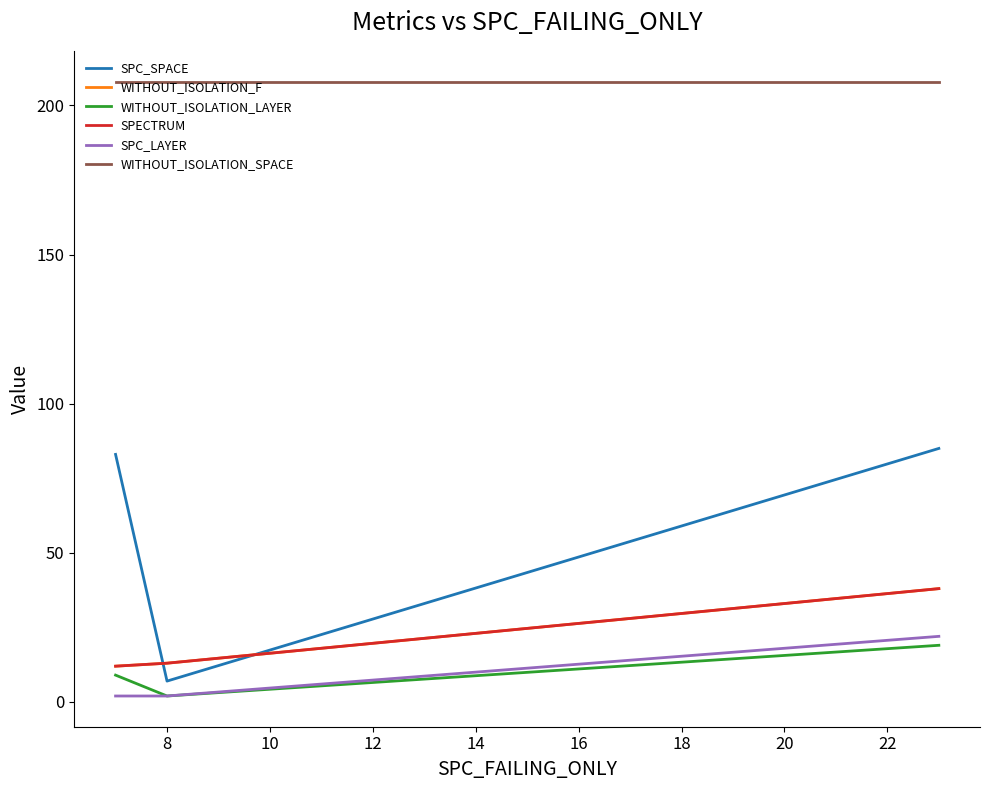

Does the chart display data point markers on the line(s)?

No